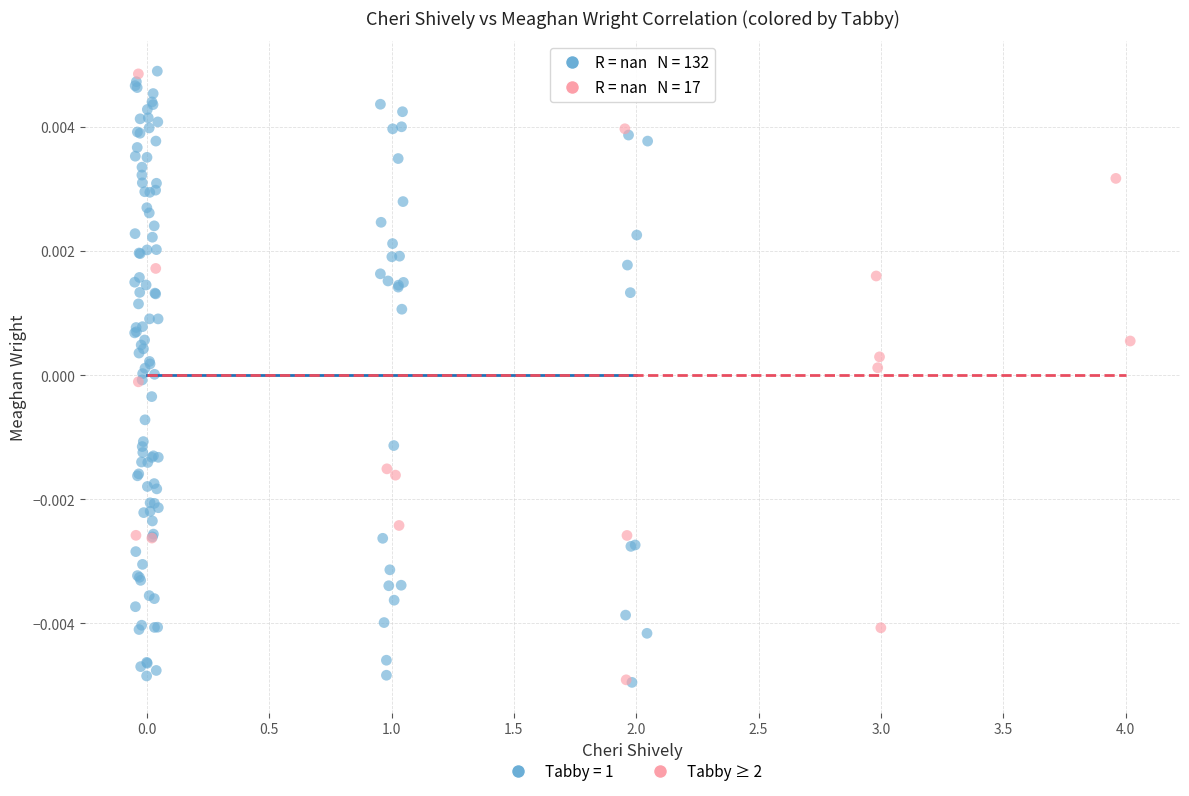

What are all the series names shown in the legend?

Tabby = 1, Tabby ≥ 2